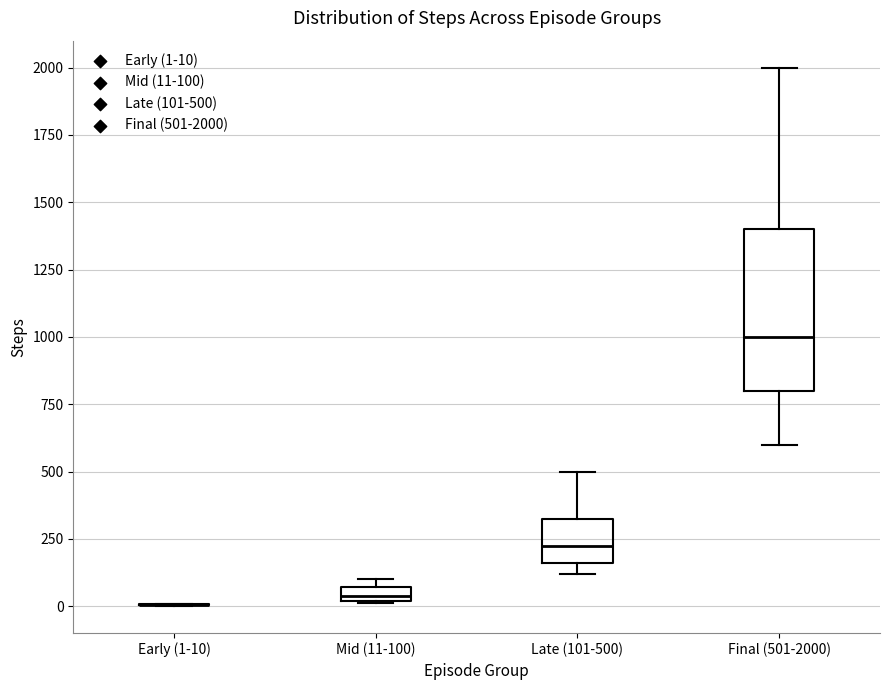

Where is the upper edge of the box for Late (101-500) on the y-axis? The values are not printed on the chart, so give them approximately, as read against the axis.

350